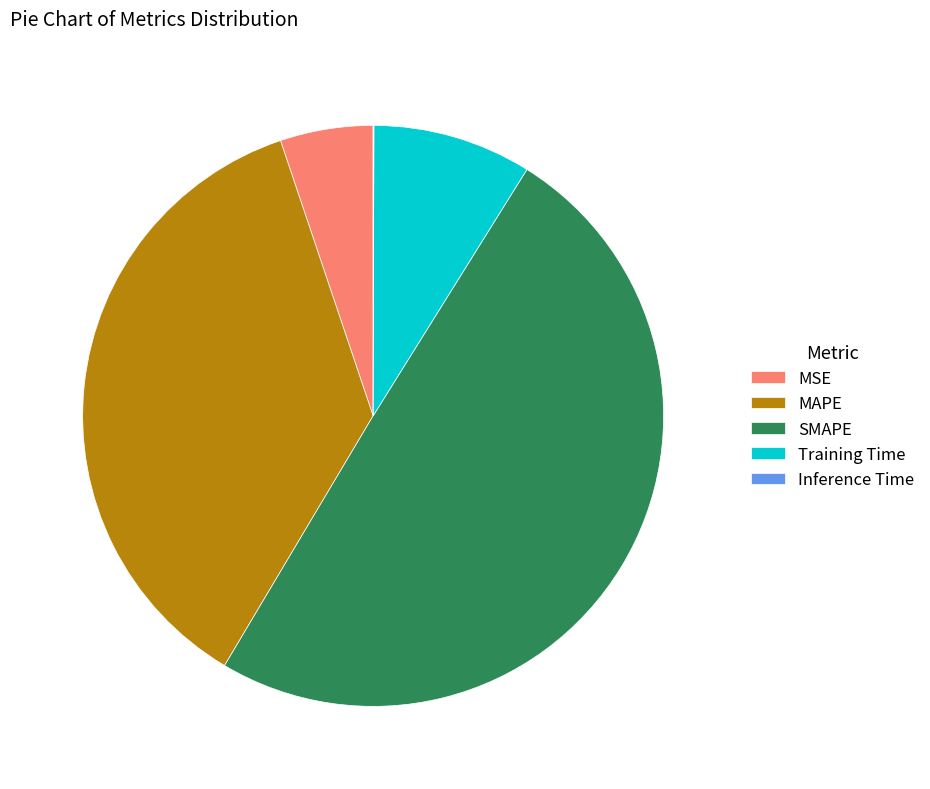

Does MSE represent more than half of the total?

No